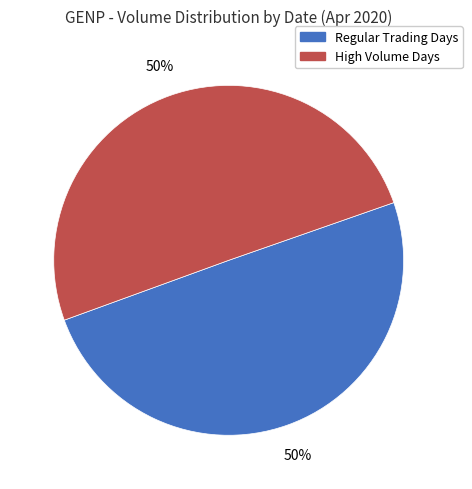

To the nearest percent, what is the average slice percentage?

50%